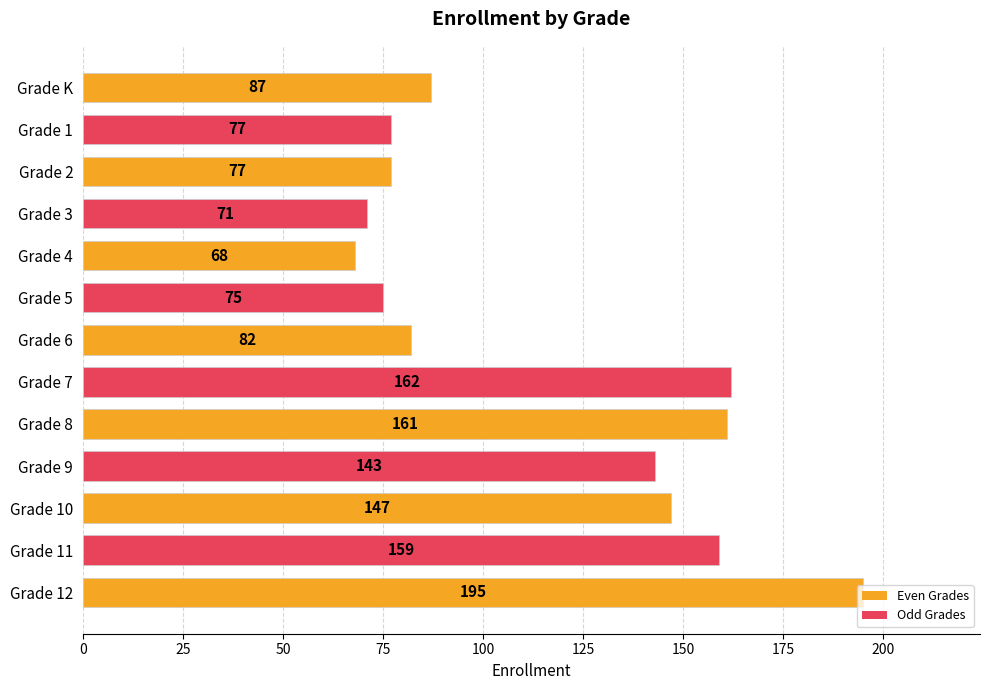

Where is the data nearest to the value 131?

Grade 9